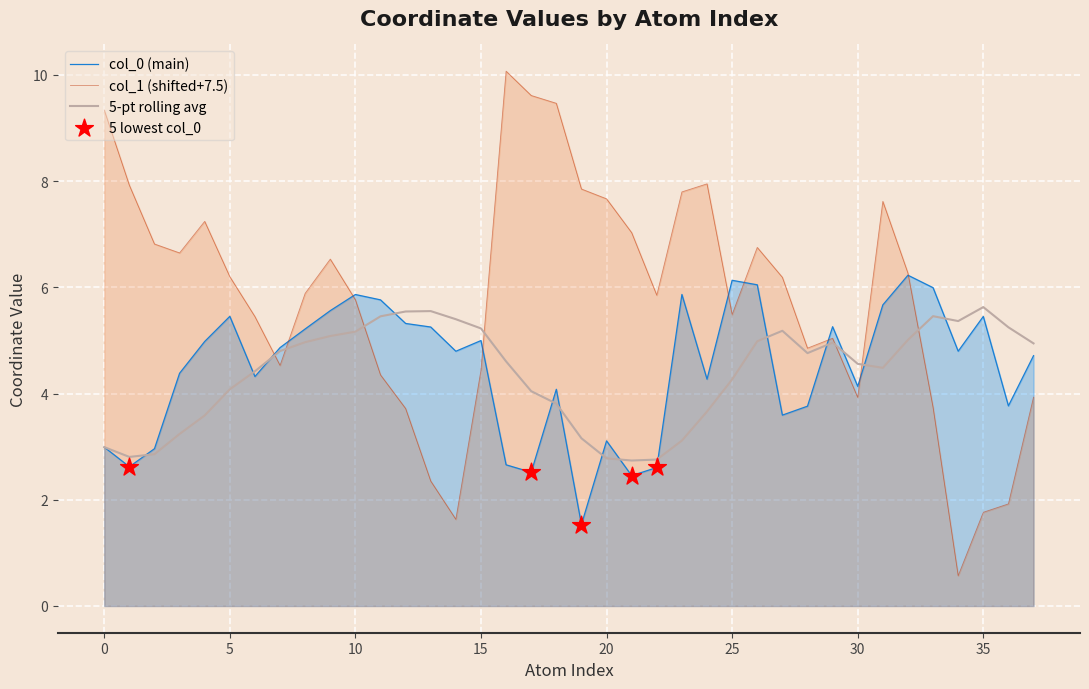

Which series reaches the maximum Y coordinate?

col_1